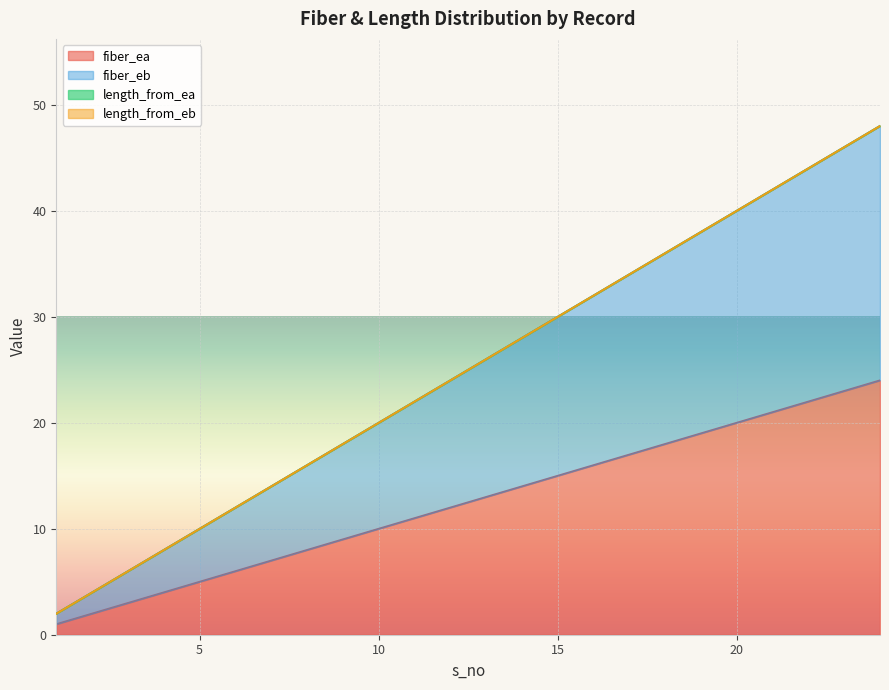

True or false: fiber_ea has more than 0 interior local peaks.

False